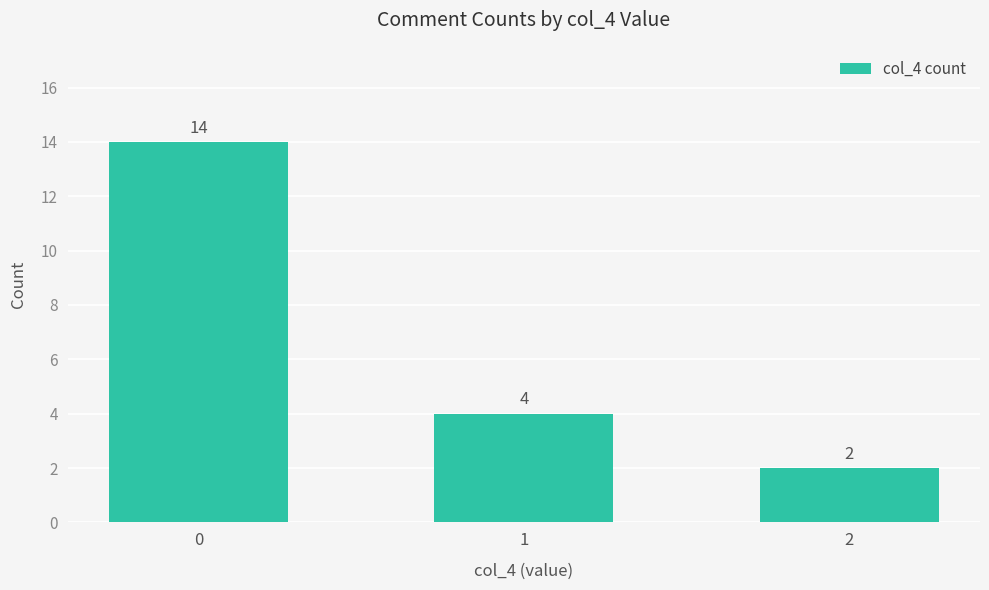

Rank the categories by value from highest to lowest.

0, 1, 2